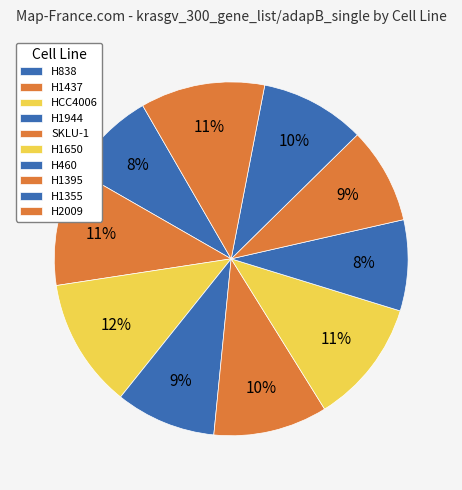

Between H460 and SKLU-1, which is larger?

SKLU-1